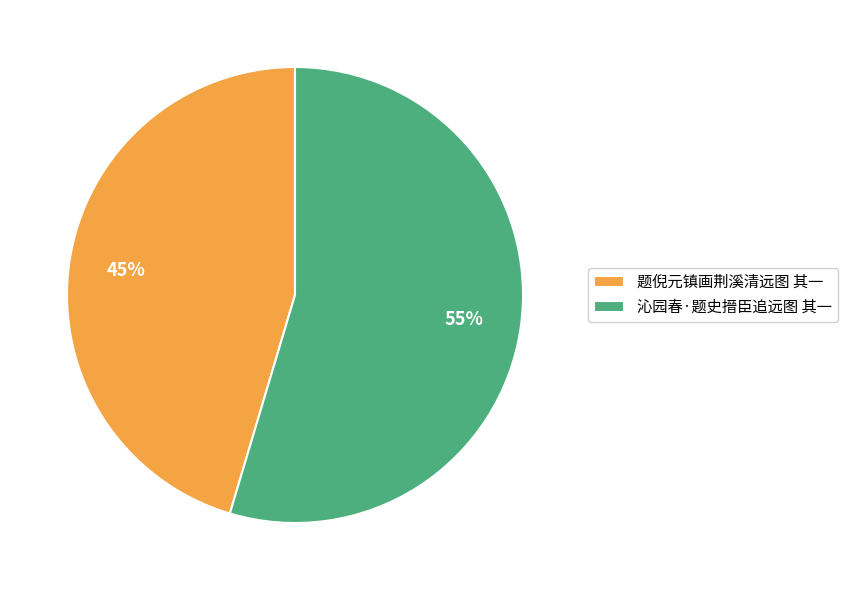

What is the majority slice?

沁园春·题史搢臣追远图 其一